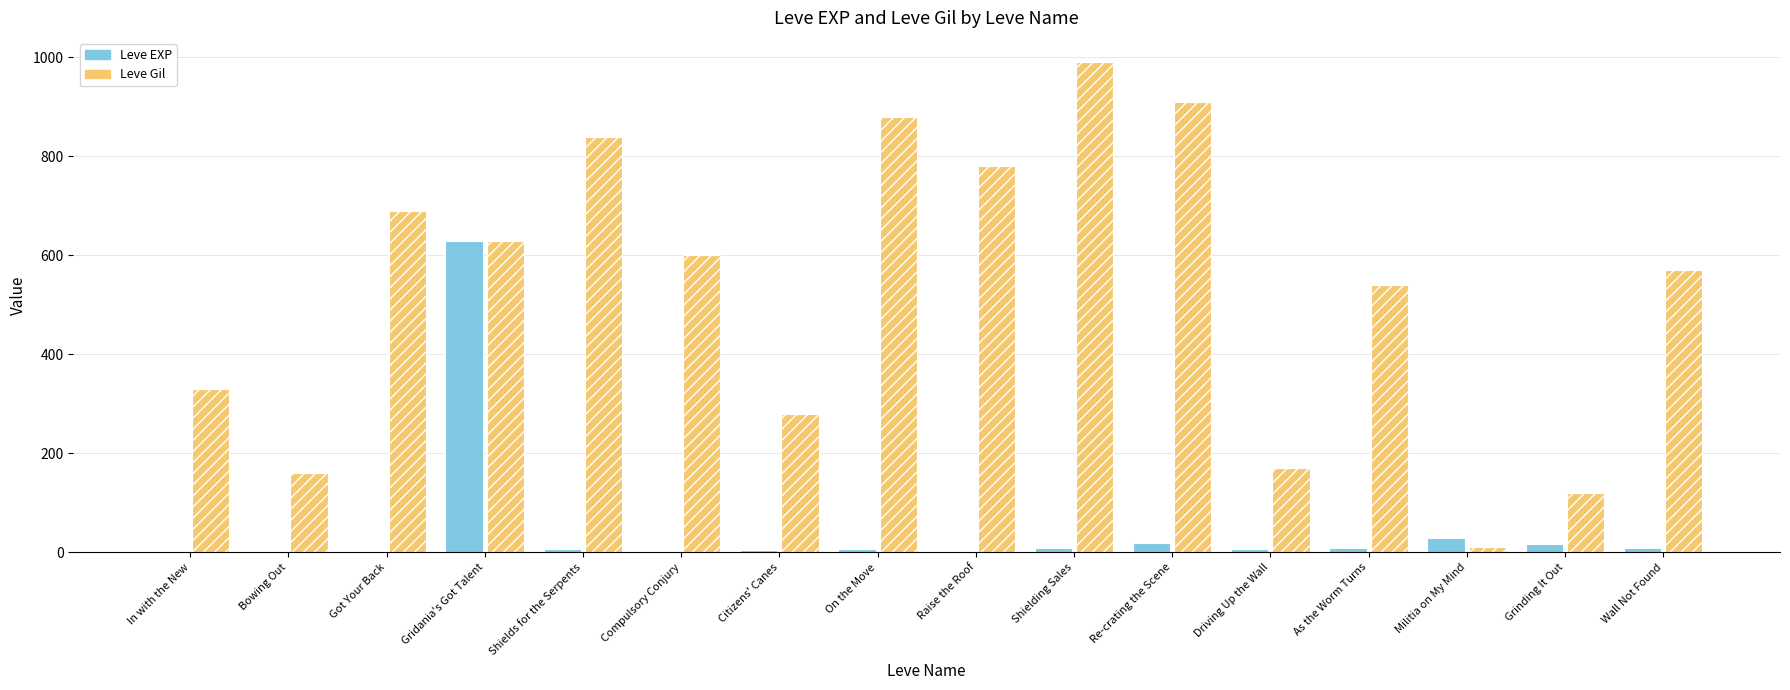

What is the approximate value of Leve EXP at Shields for the Serpents, to the nearest 10?

10